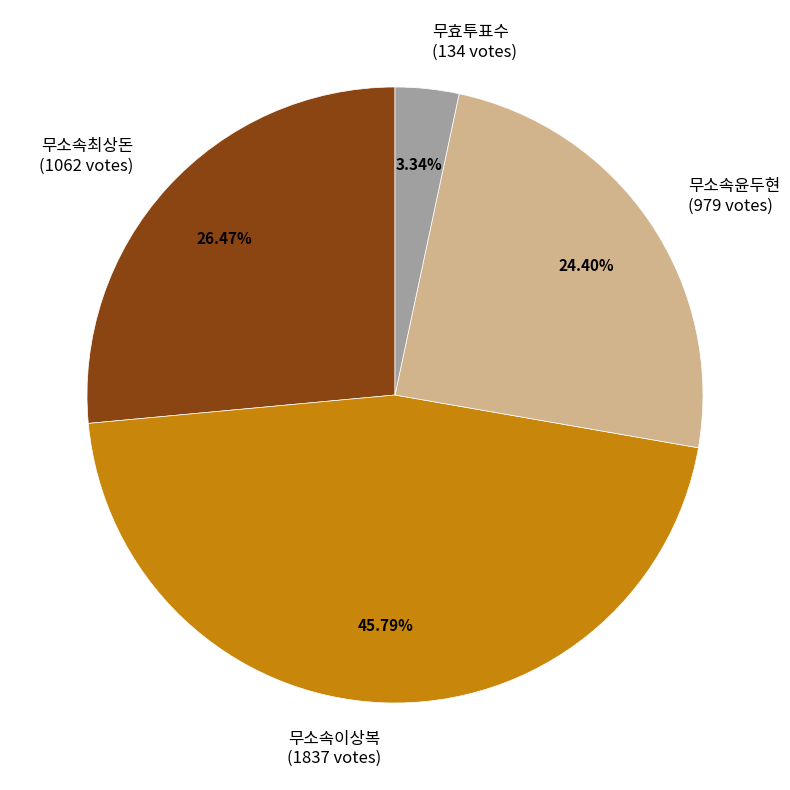

To the nearest percent, what is the difference between the 무효투표수 and 무소속최상돈 slice percentages?

23%